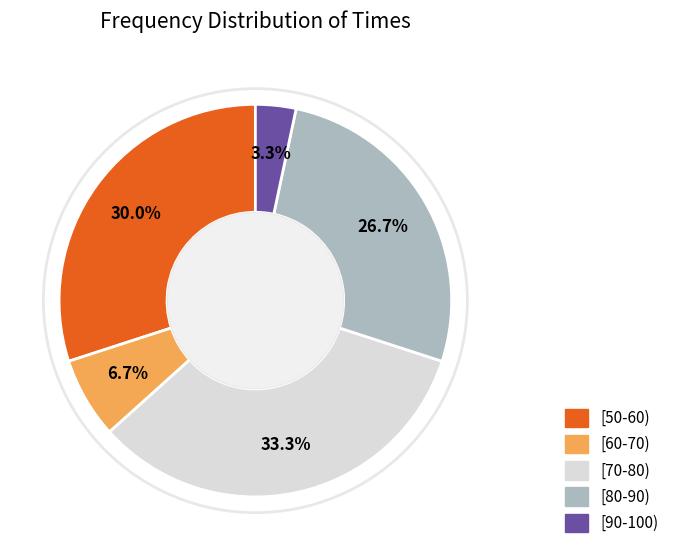

Is there a majority slice in this chart?

No